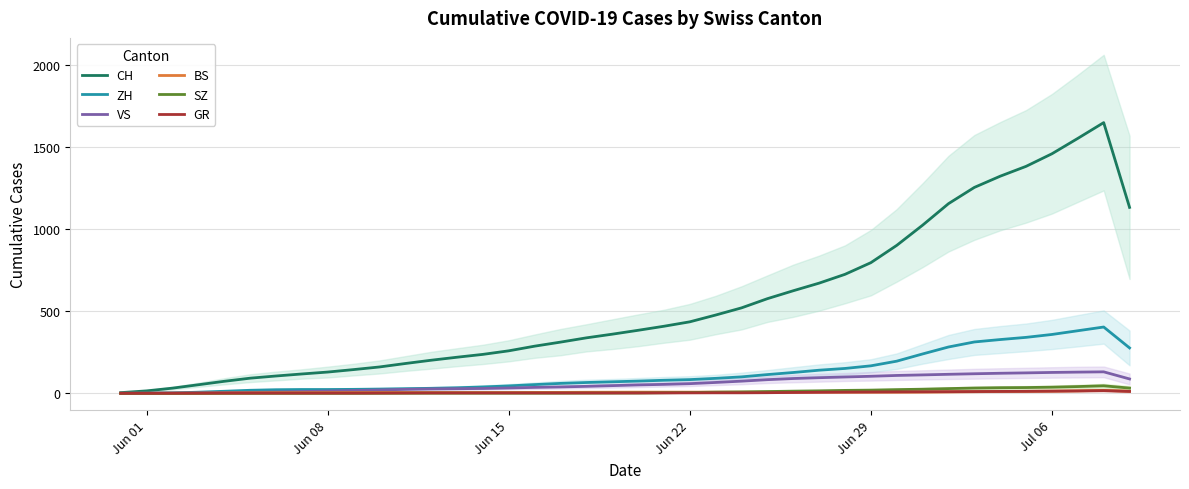

What is the highest value of the SZ series?

45.7